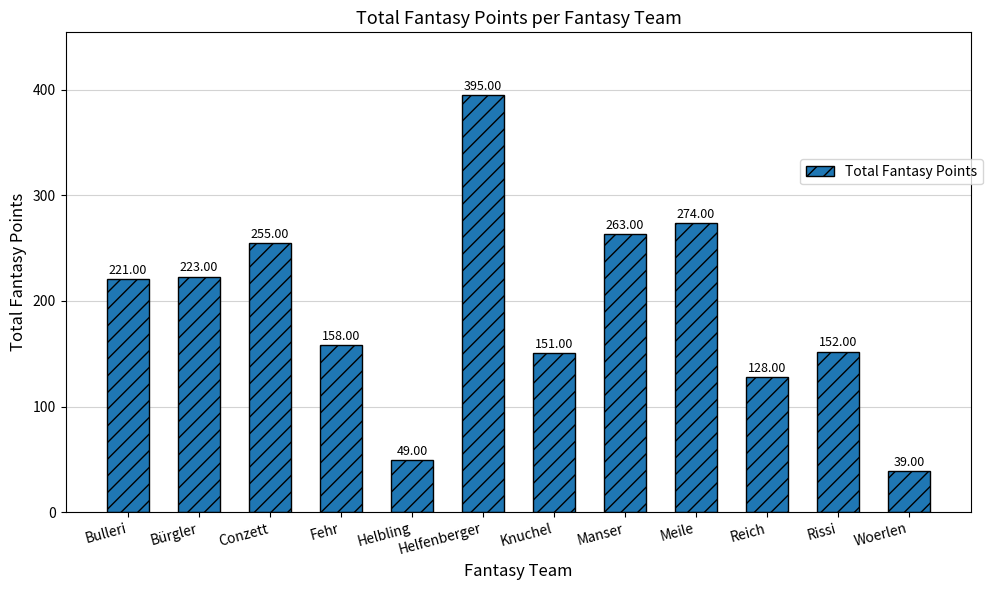

Which category has the lowest value across all series?

Woerlen